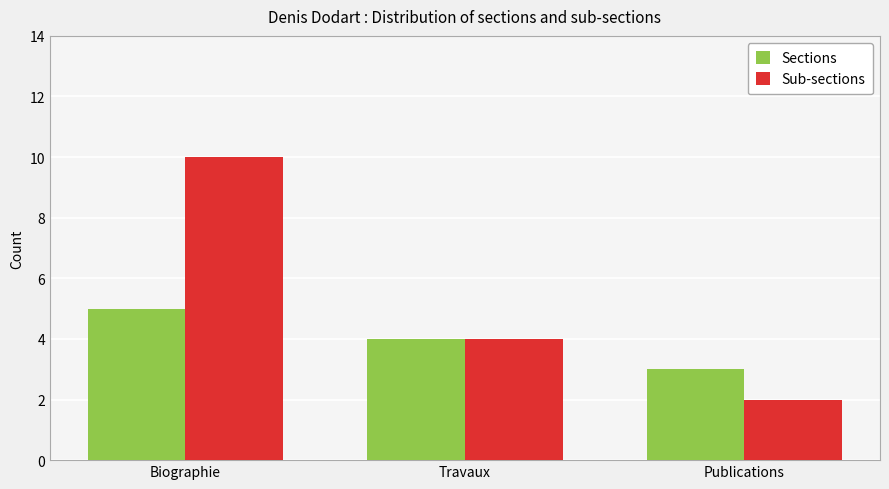

List the labels in order of Sub-sections value, largest first.

Biographie, Travaux, Publications